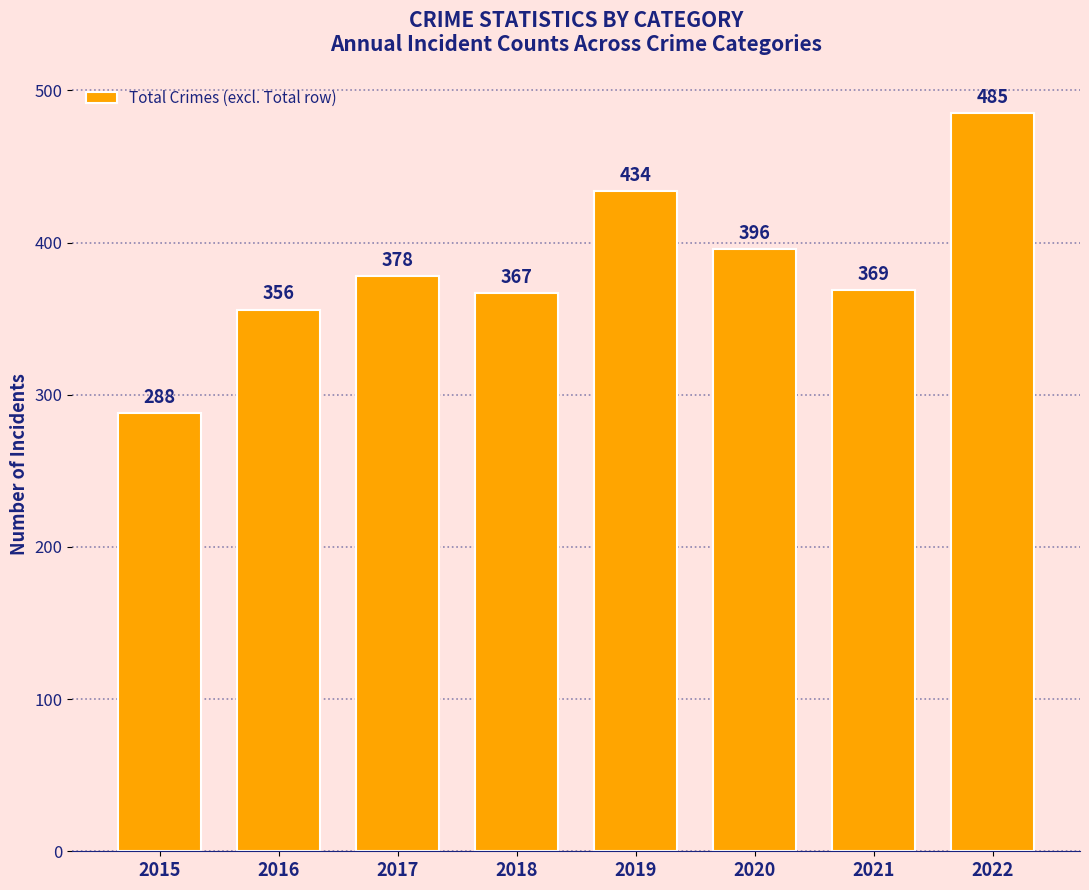

Rank the categories by value from highest to lowest.

2022, 2019, 2020, 2017, 2021, 2018, 2016, 2015